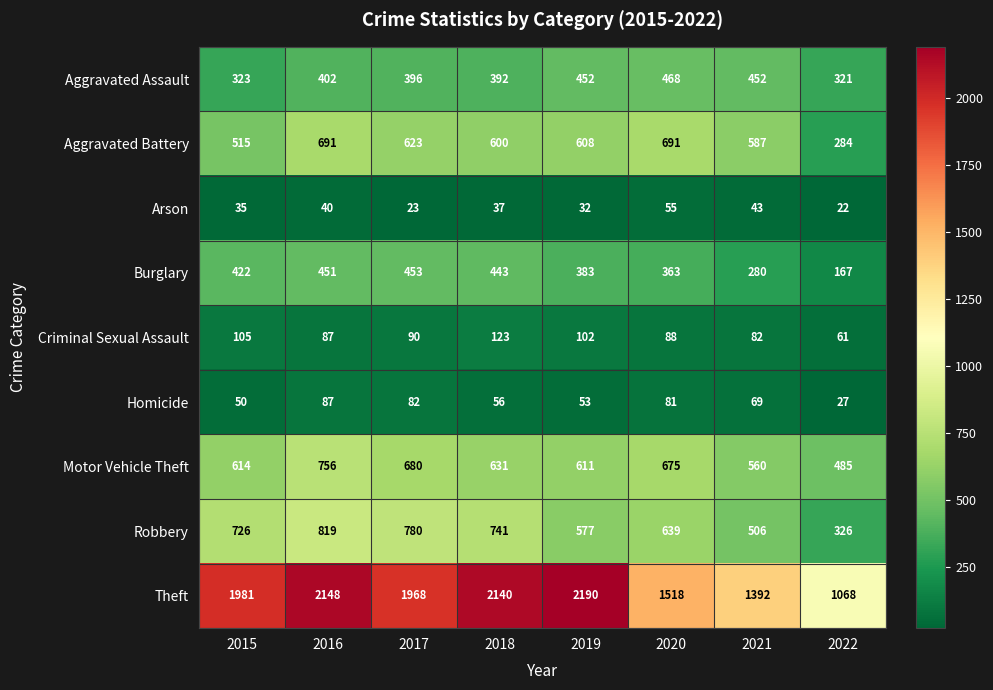

What is the difference between the maximum and minimum values in the Motor Vehicle Theft series?

271